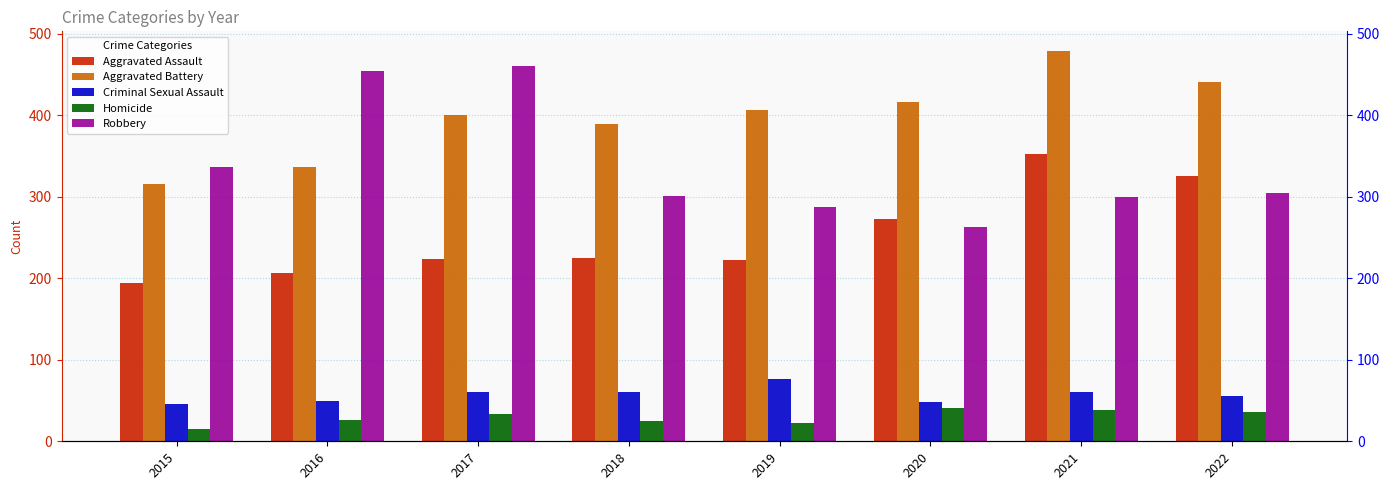

Between 2020 and 2016, which is larger?

2020